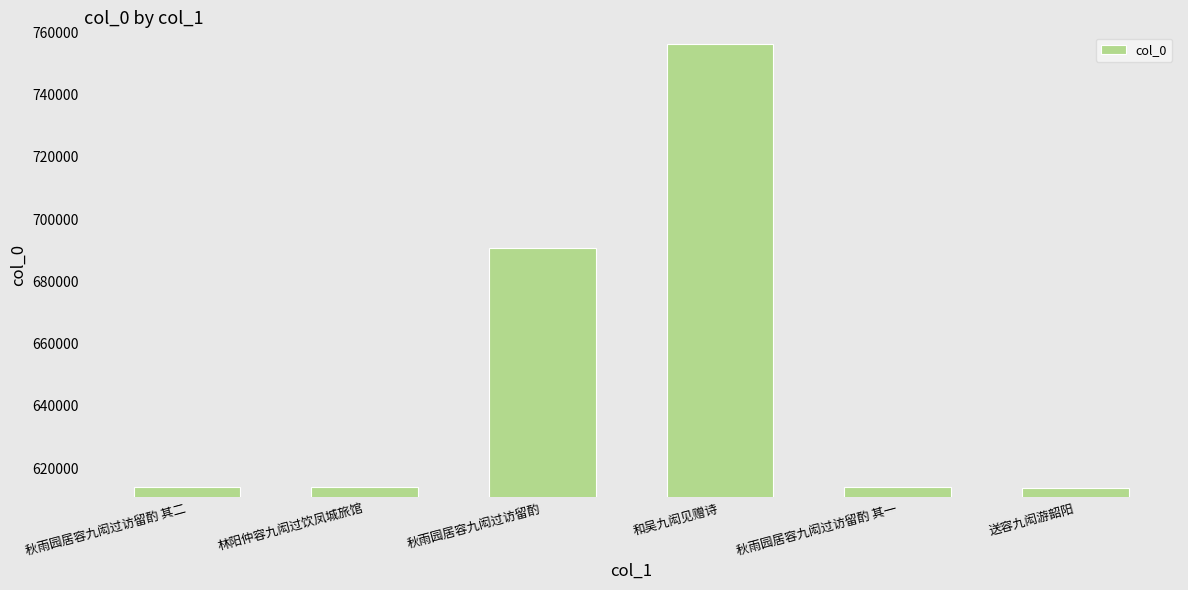

What is the sum of all values?

3902160